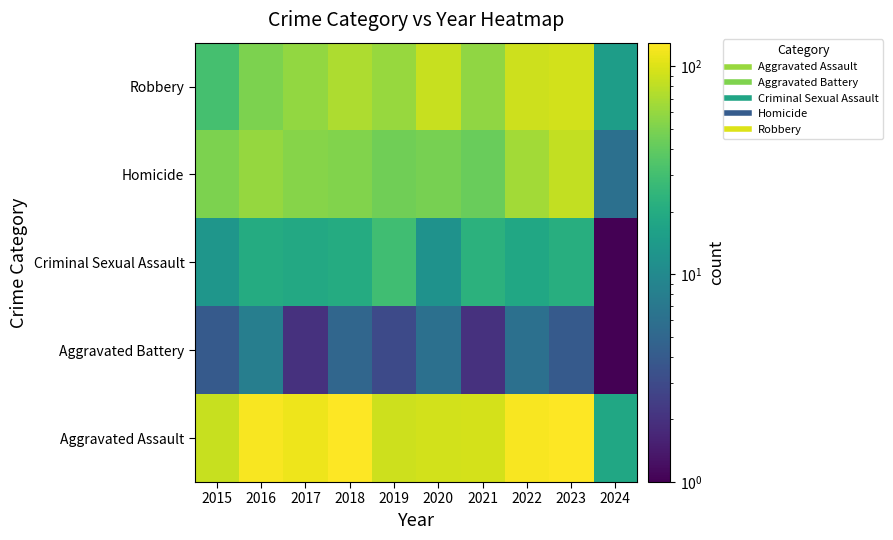

Between 2018 and 2023, which is larger?

2023